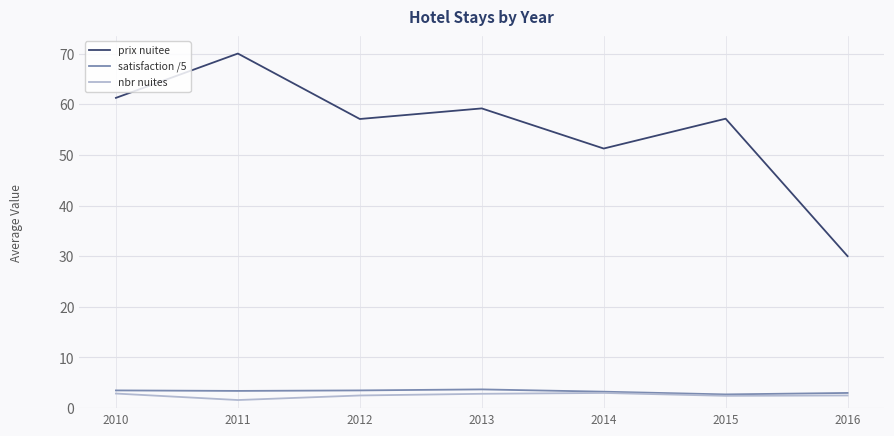

True or false: prix nuitee has a value of 16.8 at 2014.

False